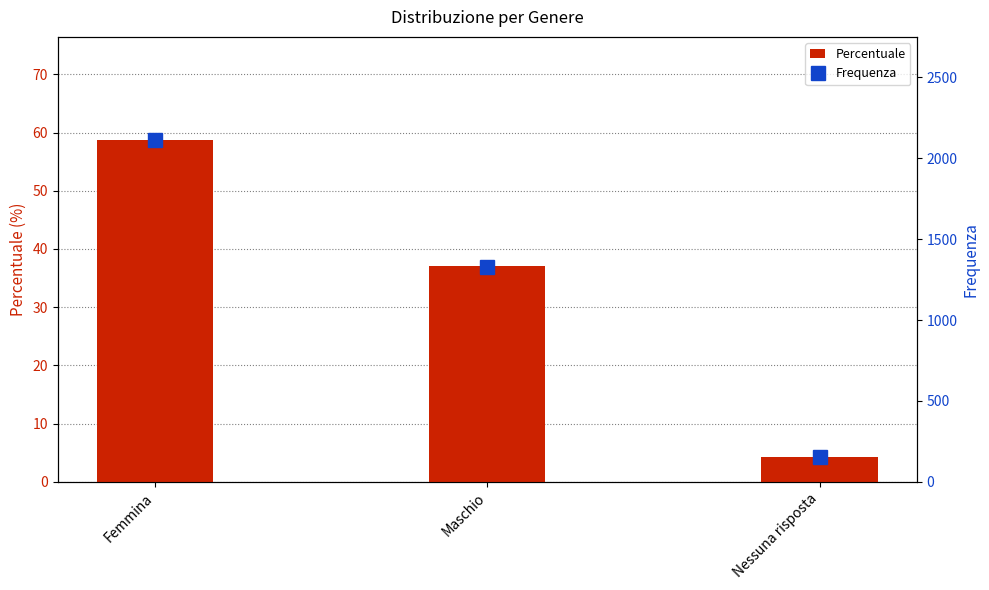

List the series in order of their overall mean, highest first.

Frequenza, Percentuale